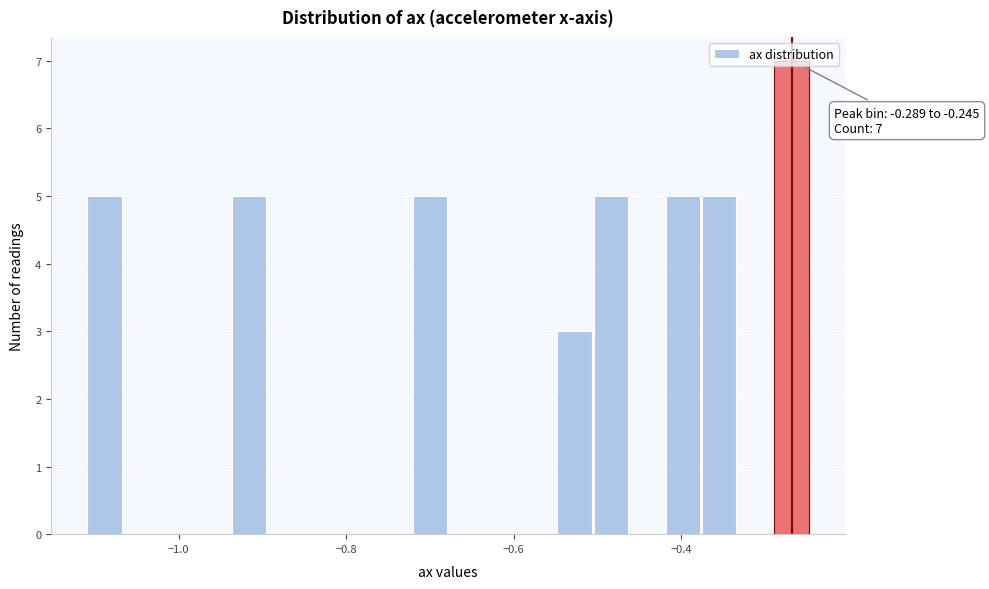

Read against the x-axis, roughly where is the centre of the tallest bar?

-0.26